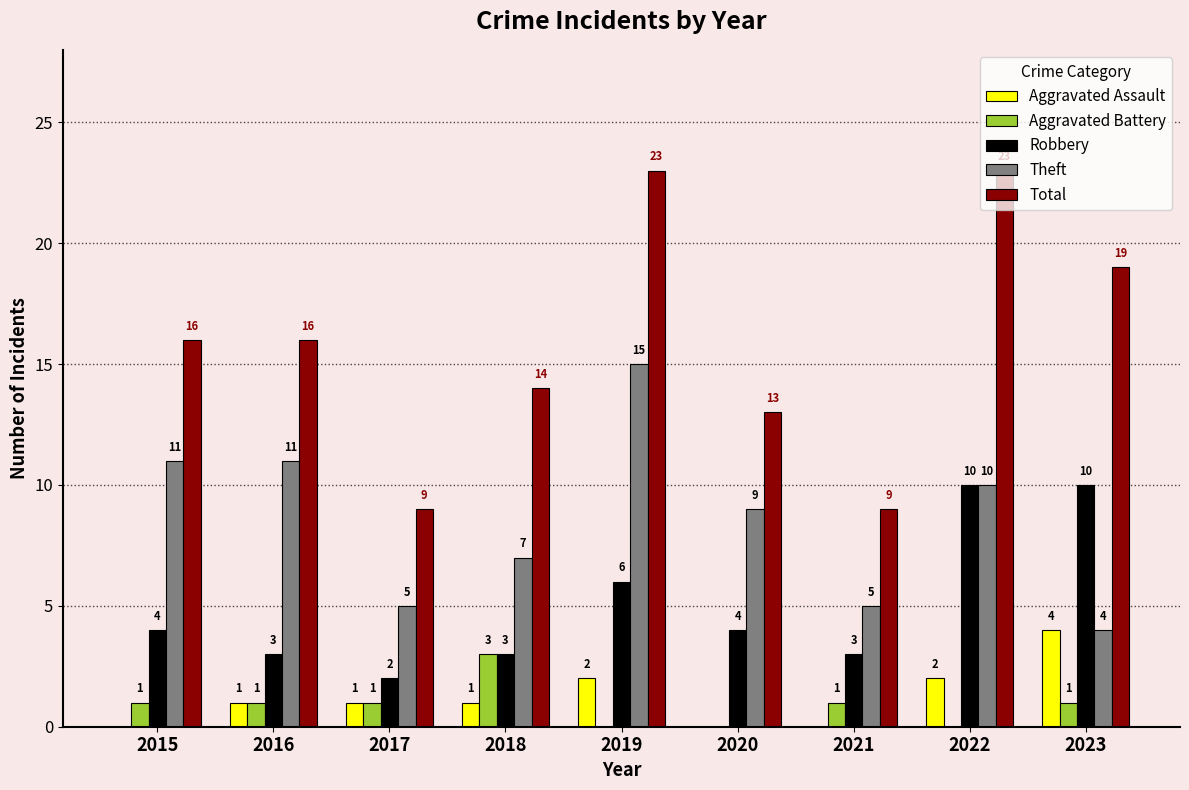

How many groups of bars are there?

9